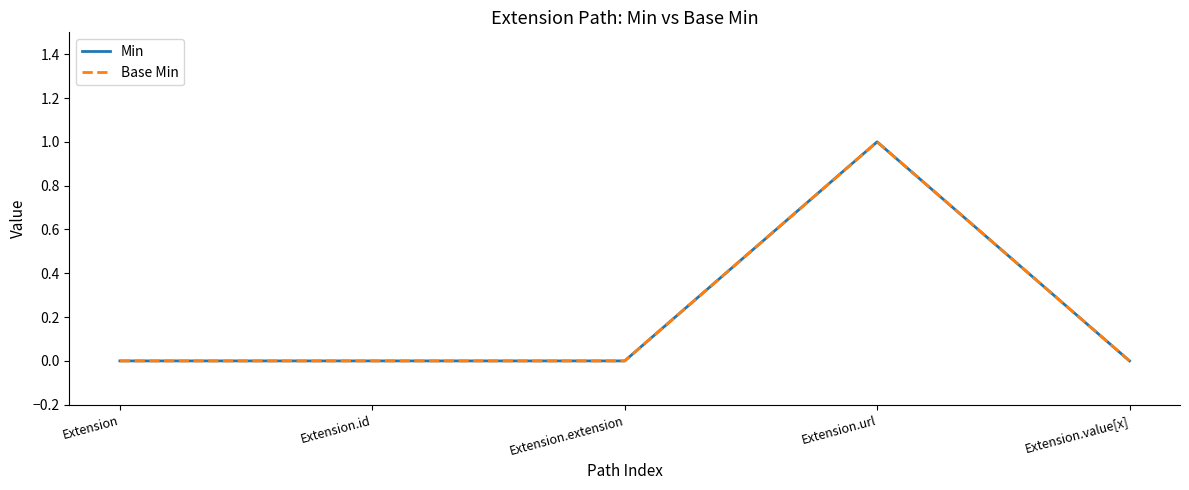

Does the chart have visible grid lines?

No